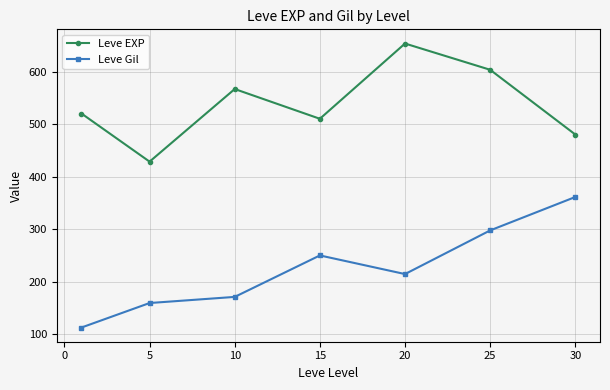

What are all the series names shown in the legend?

Leve EXP, Leve Gil